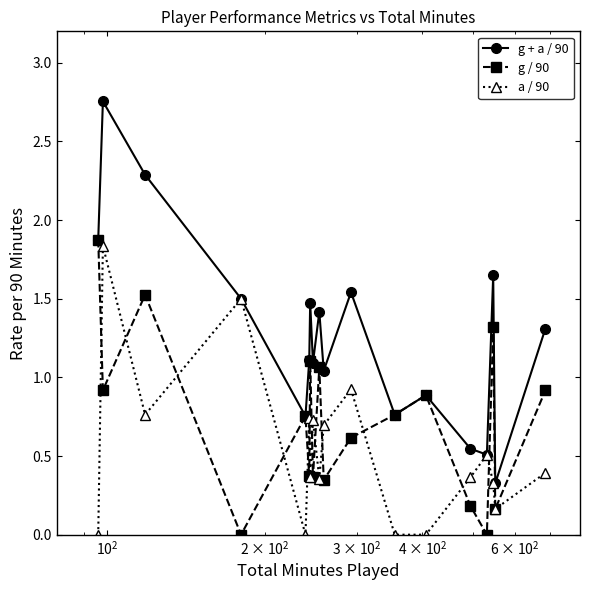

Rank the series by their average value, from highest to lowest.

g + a / 90, g / 90, a / 90